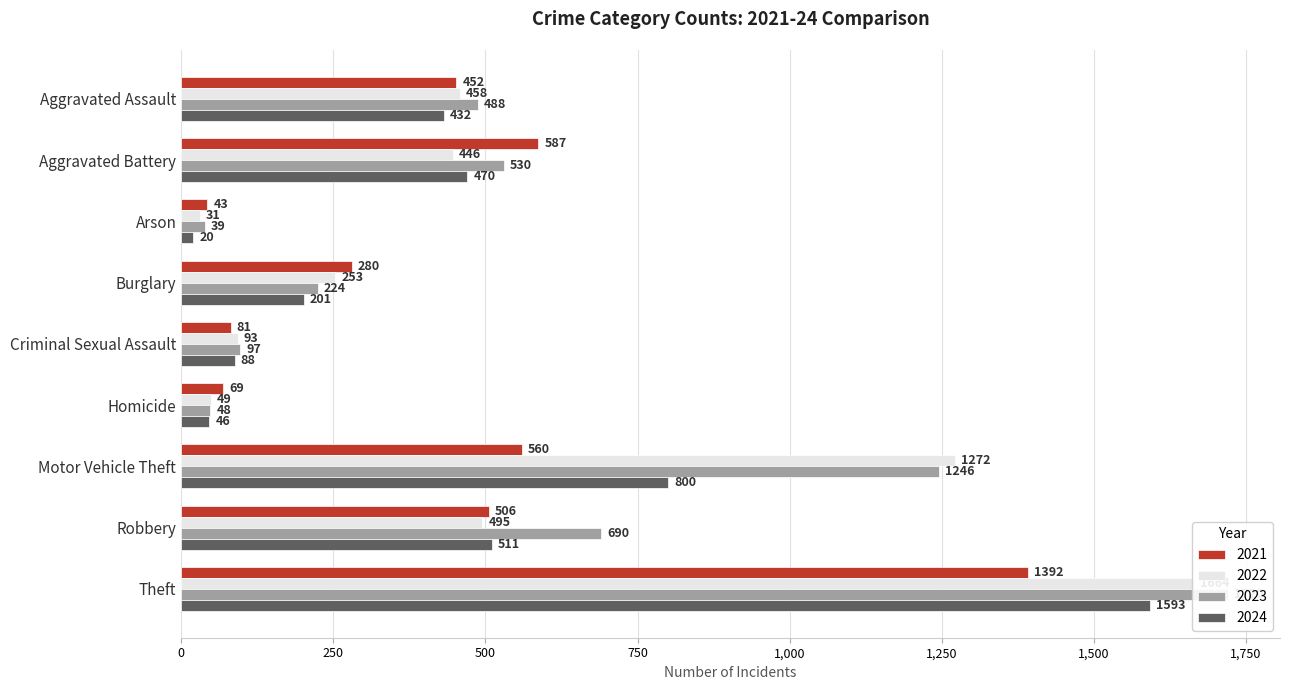

At which label is 2022 closest to 847?

Robbery